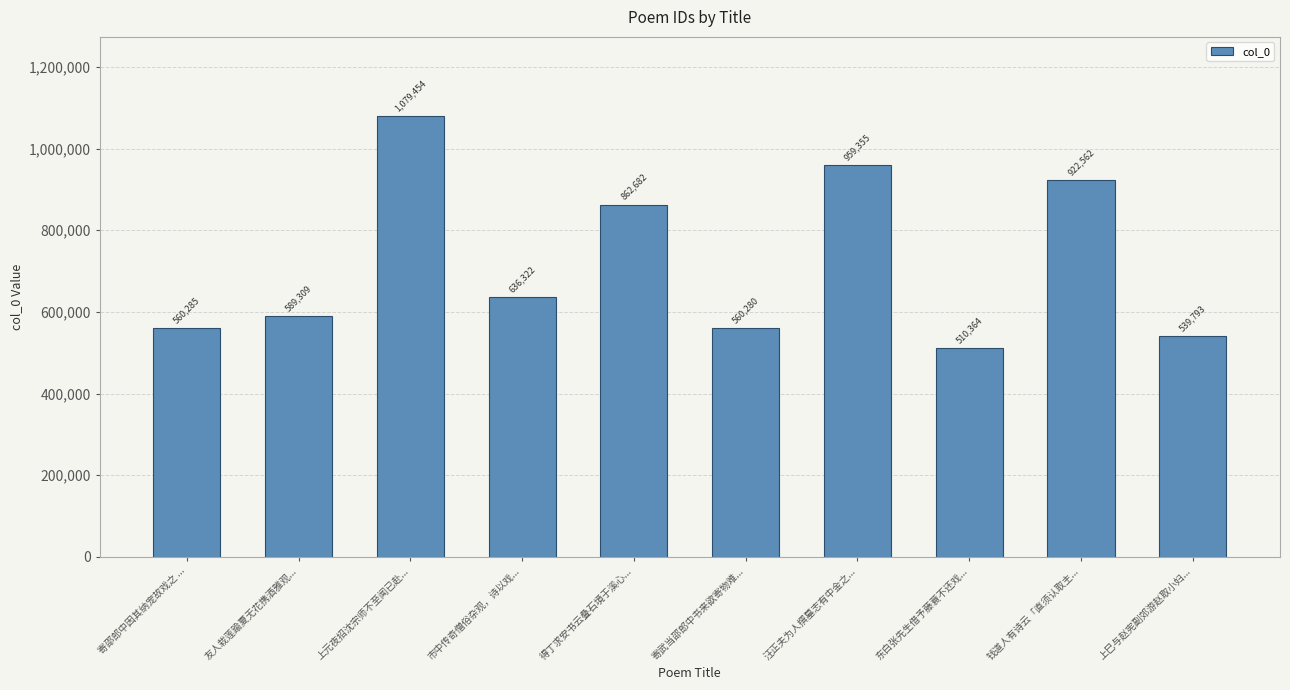

Reading left to right, what are all the values shown in this chart?

560285	589309	1079454	636322	862682	560280	959355	510364	922562	539793